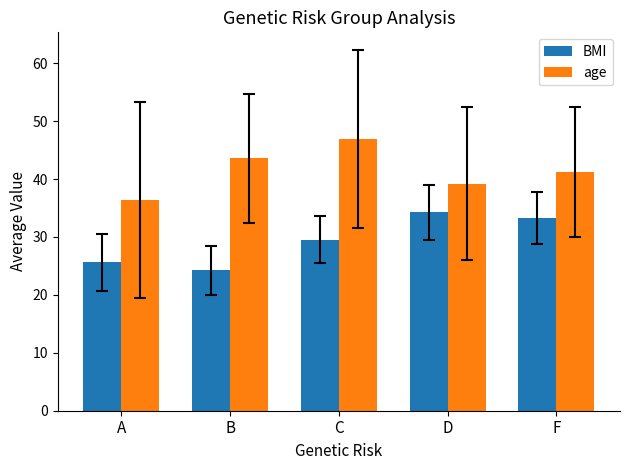

What is the difference between the maximum and second lowest values in the age series?

7.7